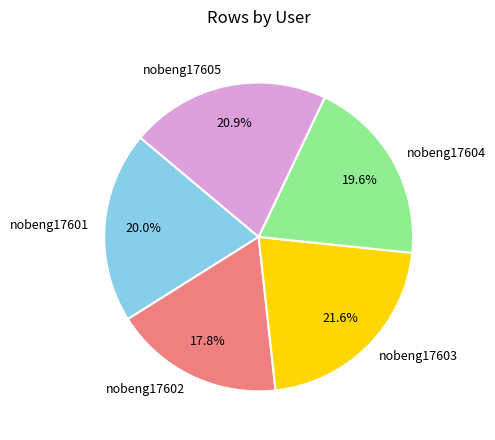

Does nobeng17603 account for over 50% of the chart?

No